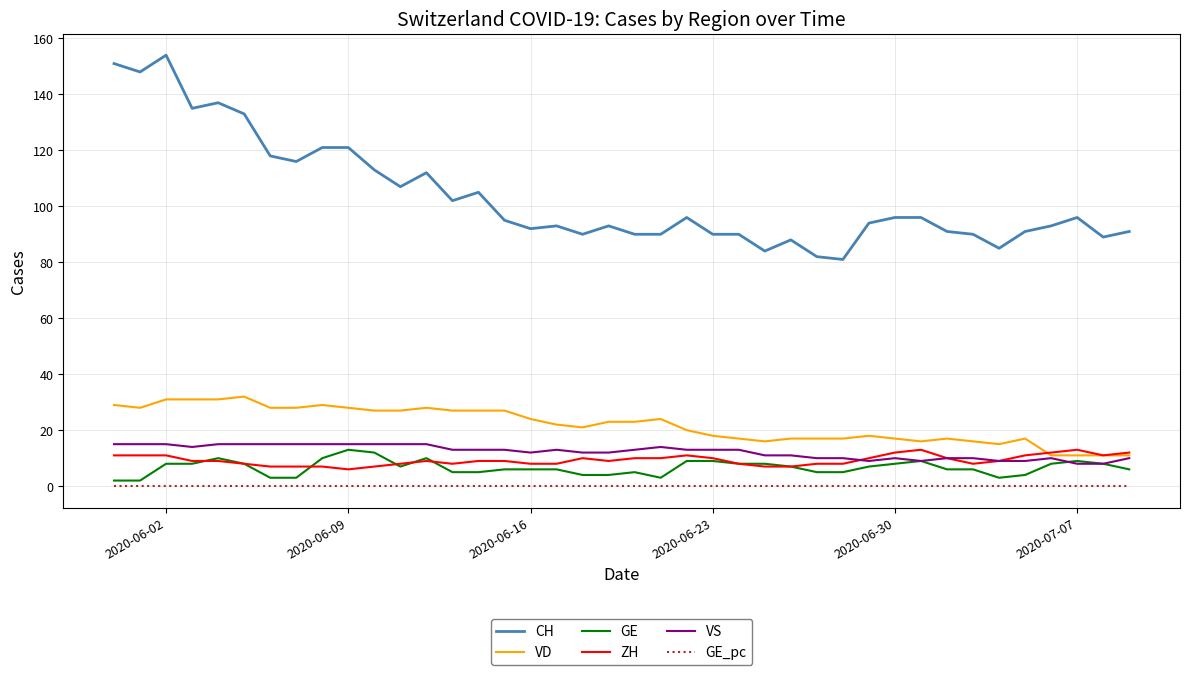

How many values in the CH series are below 95?

20